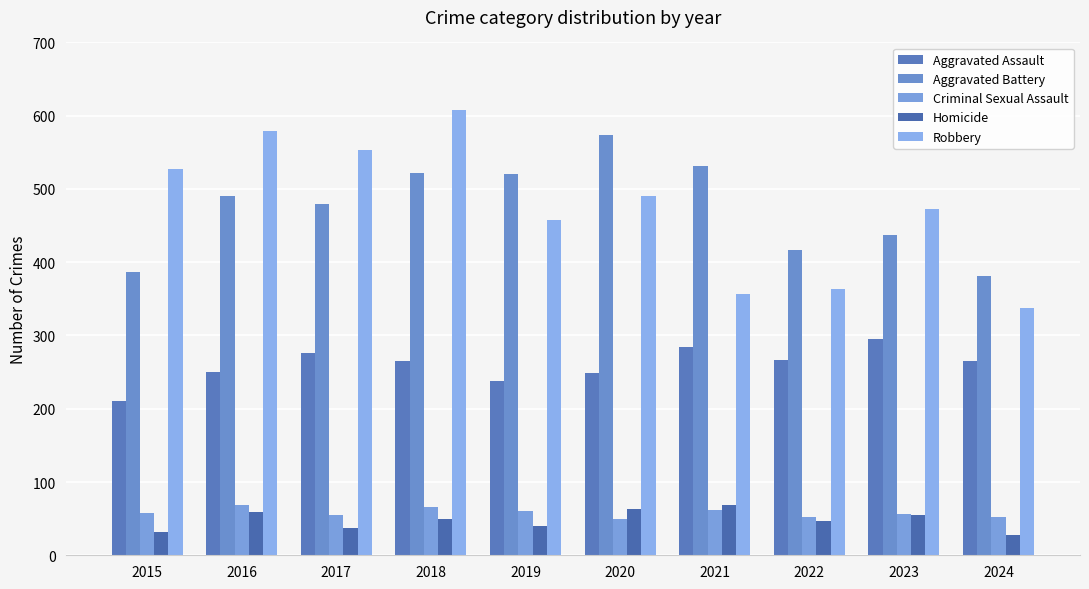

Which series has the largest range (max minus min)?

Robbery